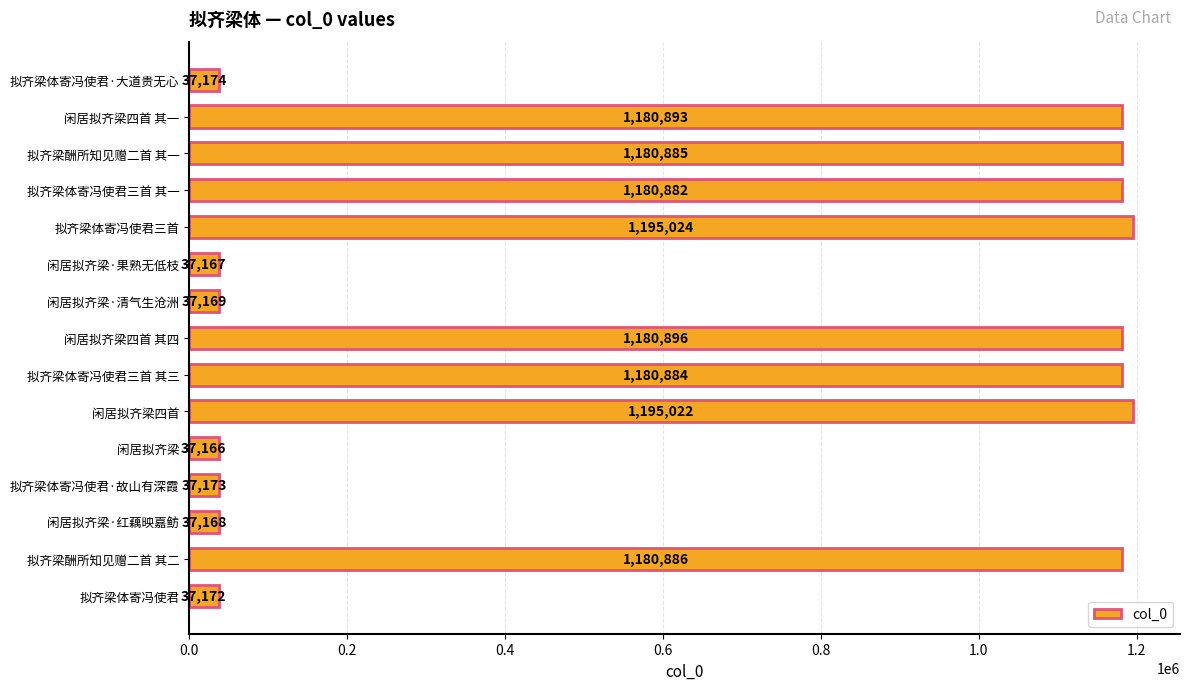

List the labels in order of value, largest first.

拟齐梁体寄冯使君三首, 闲居拟齐梁四首, 闲居拟齐梁四首 其四, 闲居拟齐梁四首 其一, 拟齐梁酬所知见赠二首 其二, 拟齐梁酬所知见赠二首 其一, 拟齐梁体寄冯使君三首 其三, 拟齐梁体寄冯使君三首 其一, 拟齐梁体寄冯使君·大道贵无心, 拟齐梁体寄冯使君·故山有深霞, 拟齐梁体寄冯使君, 闲居拟齐梁·清气生沧洲, 闲居拟齐梁·红藕映嘉鲂, 闲居拟齐梁·果熟无低枝, 闲居拟齐梁